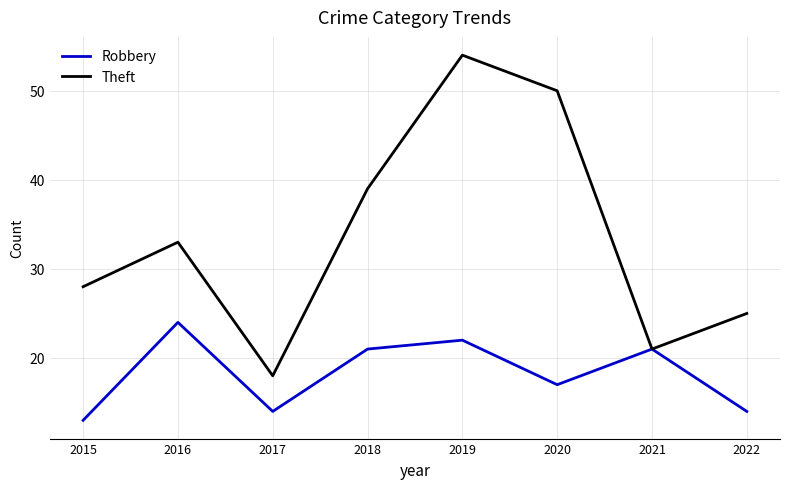

At how many categories does at least one series exceed 31?

4